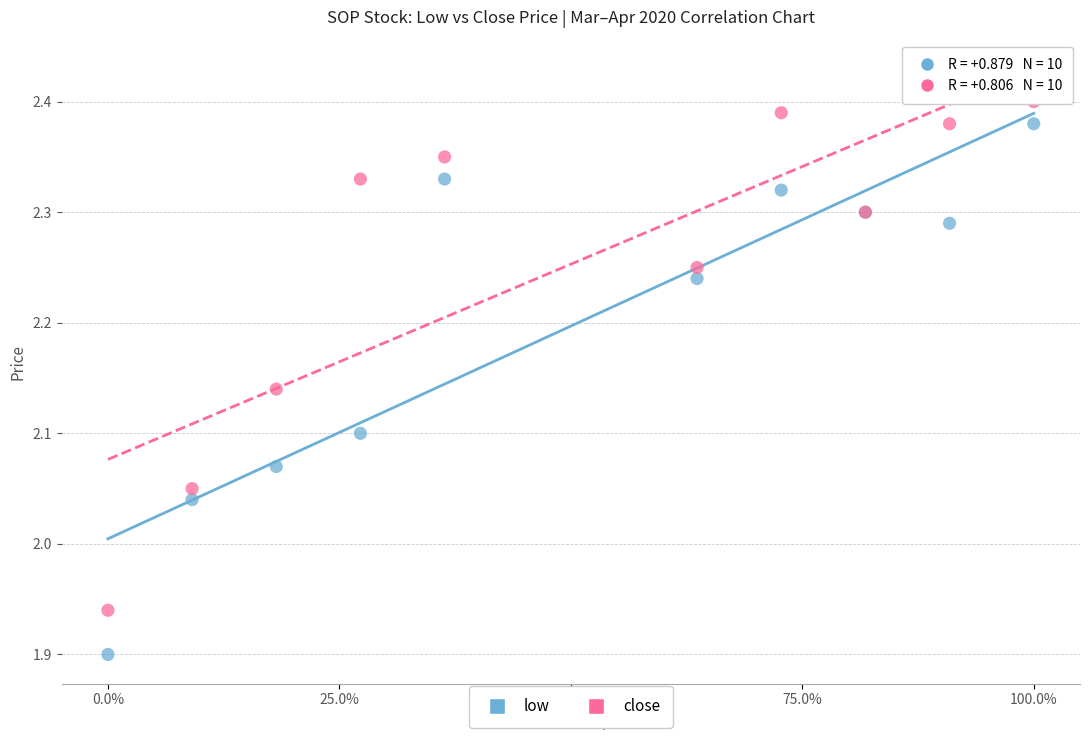

Which series has the largest Y range (max minus min)?

low